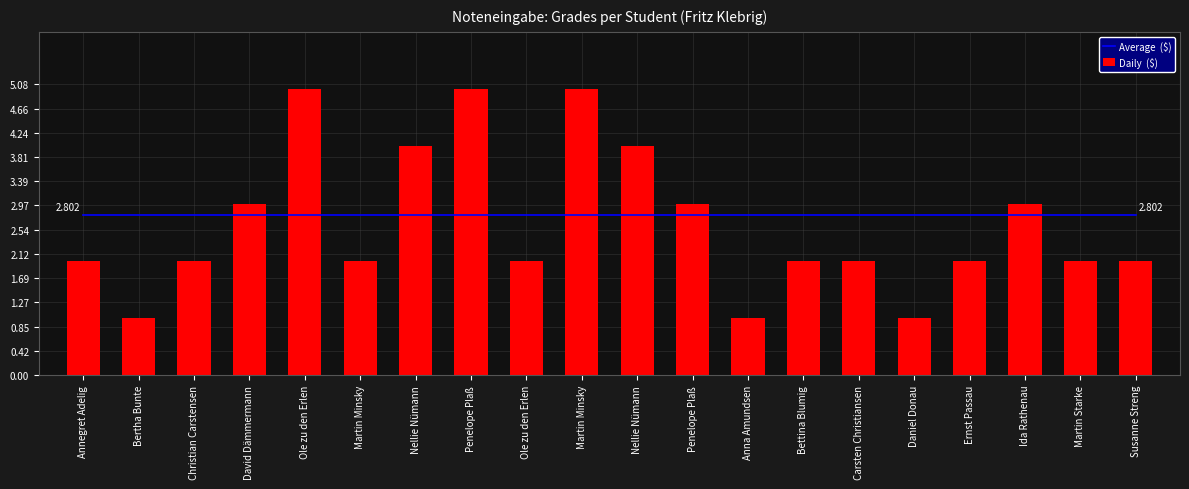

The Daily  ($) series shows 1.3 at Annegret Adelig. True or false?

False